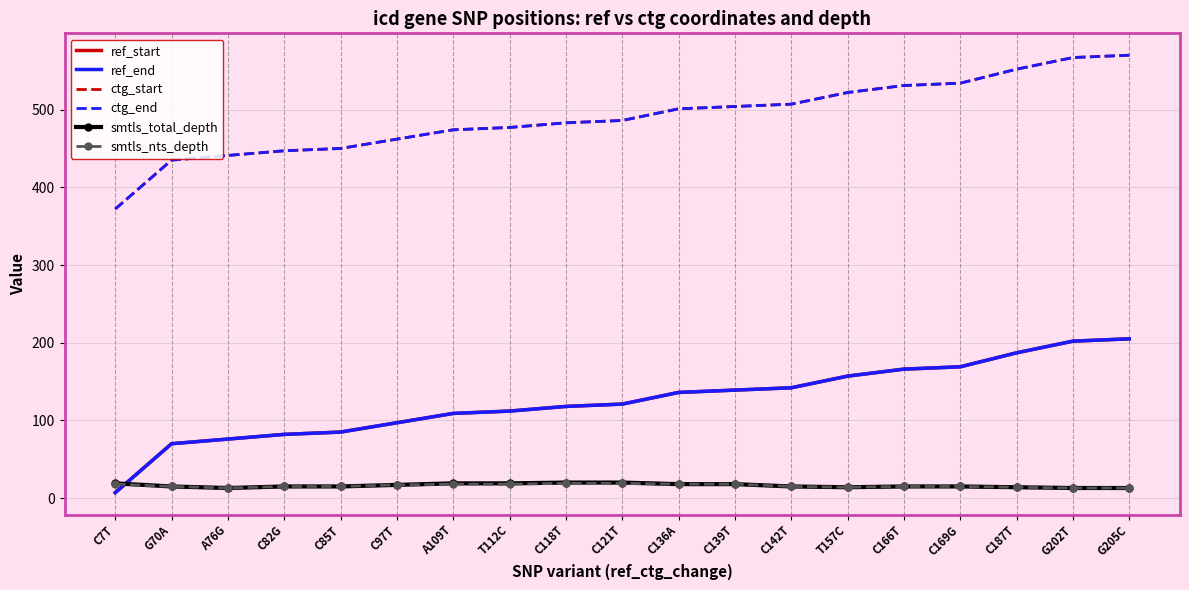

True or false: ref_start has a value of 118 at C118T.

True